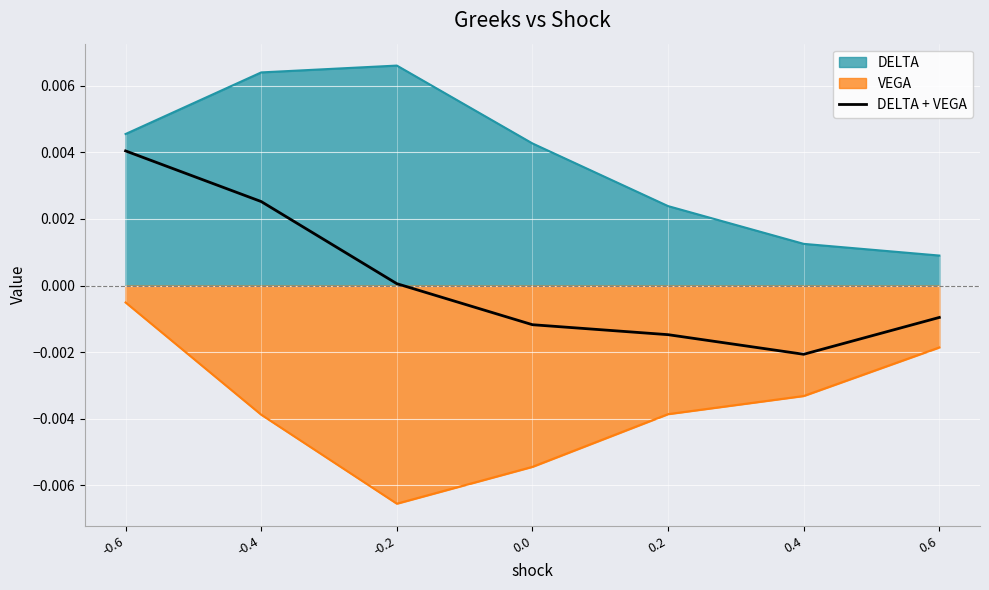

Which series has the largest total across all categories?

DELTA